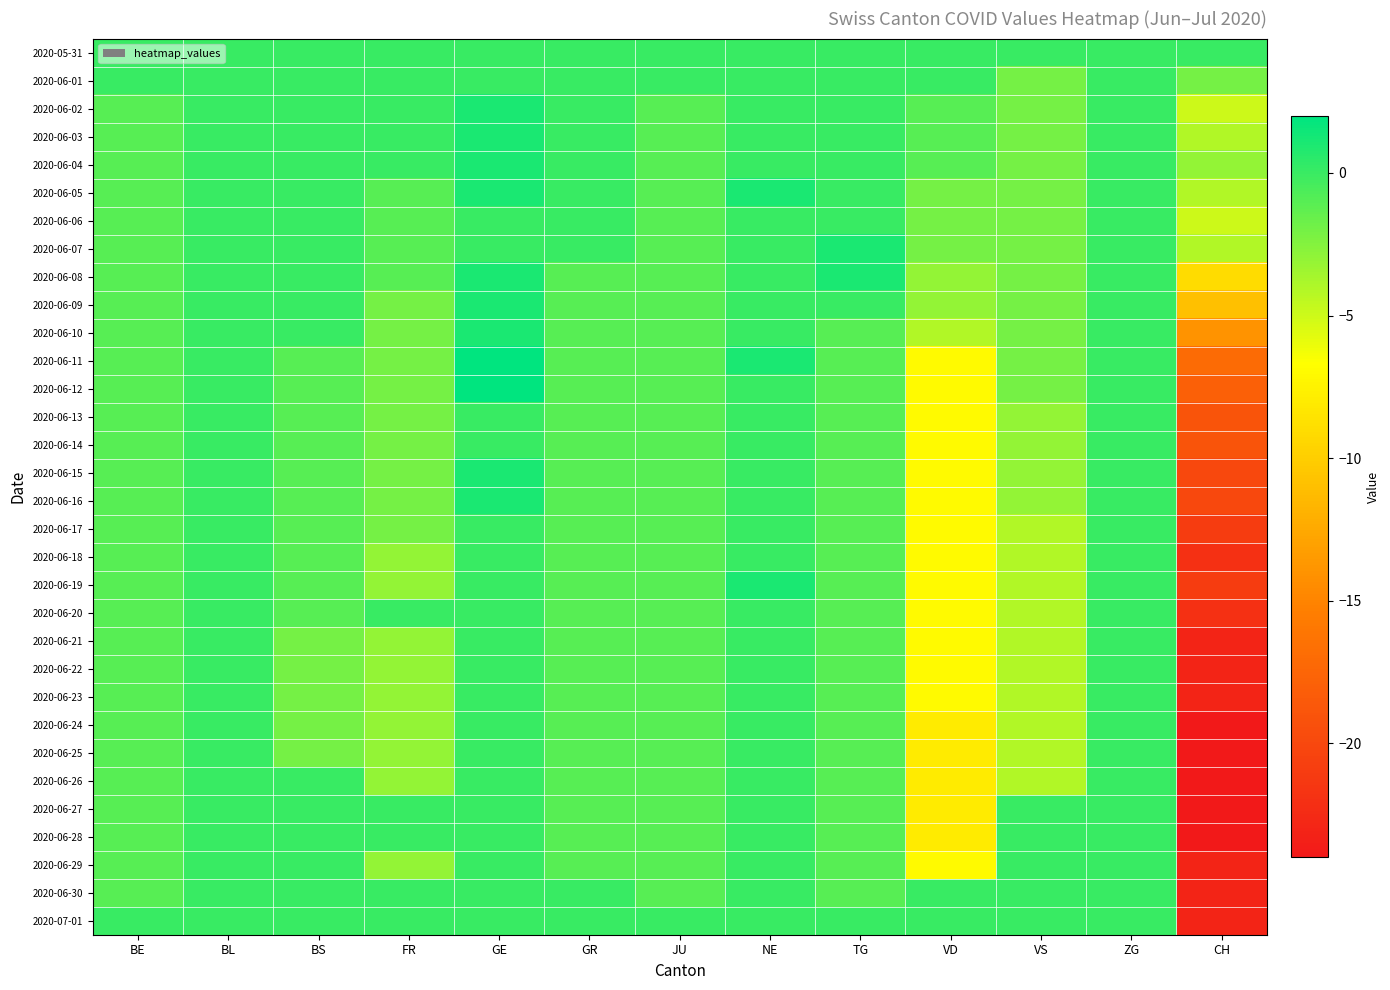

What is the difference between the highest and lowest values at GE?

2